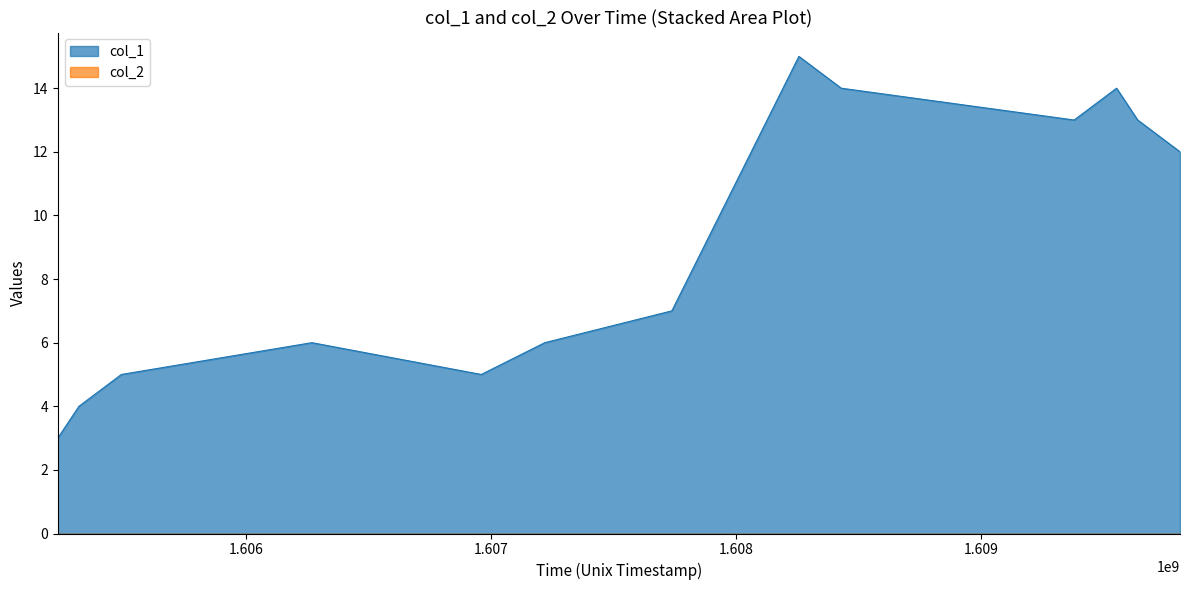

Does the chart display data point markers on the line(s)?

No